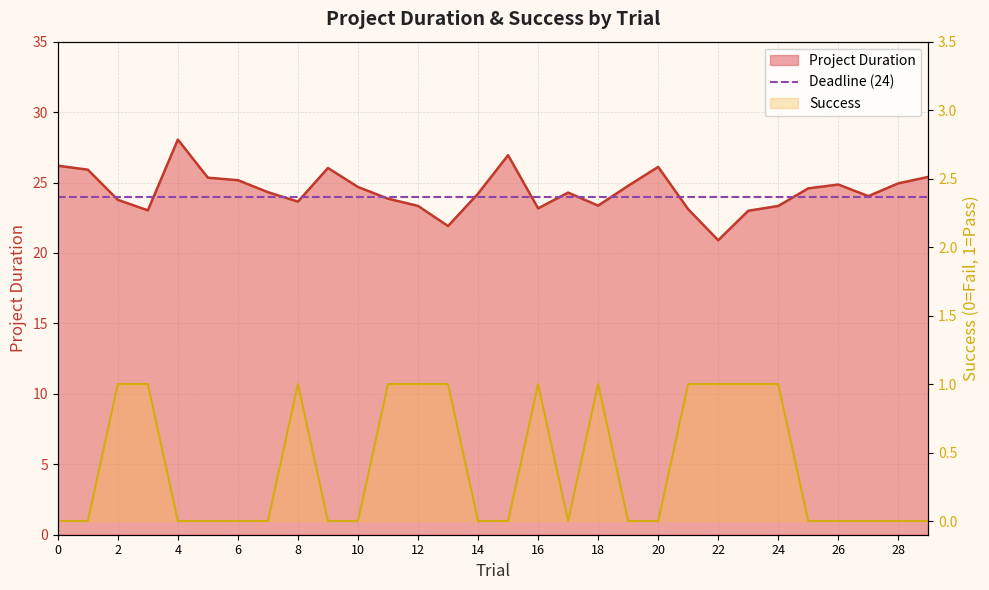

Where is the first local minimum for Success?

17